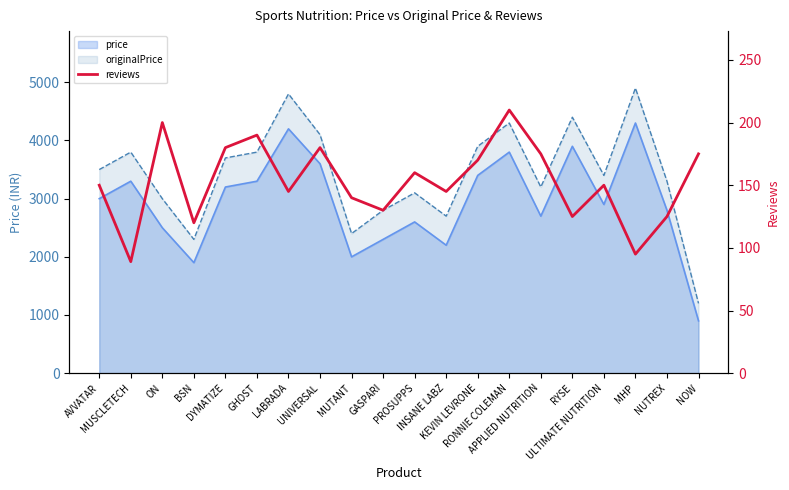

How many values are below 150?

9